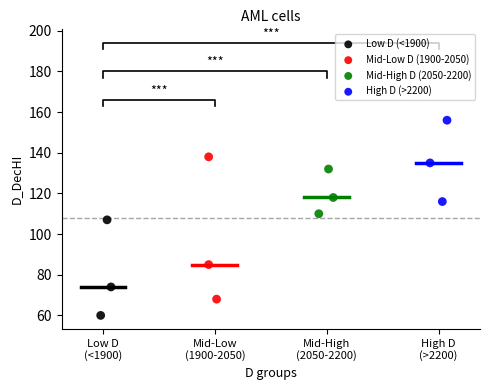

What are all the series names shown in the legend?

Low D (<1900), Mid-Low D (1900-2050), Mid-High D (2050-2200), High D (>2200)